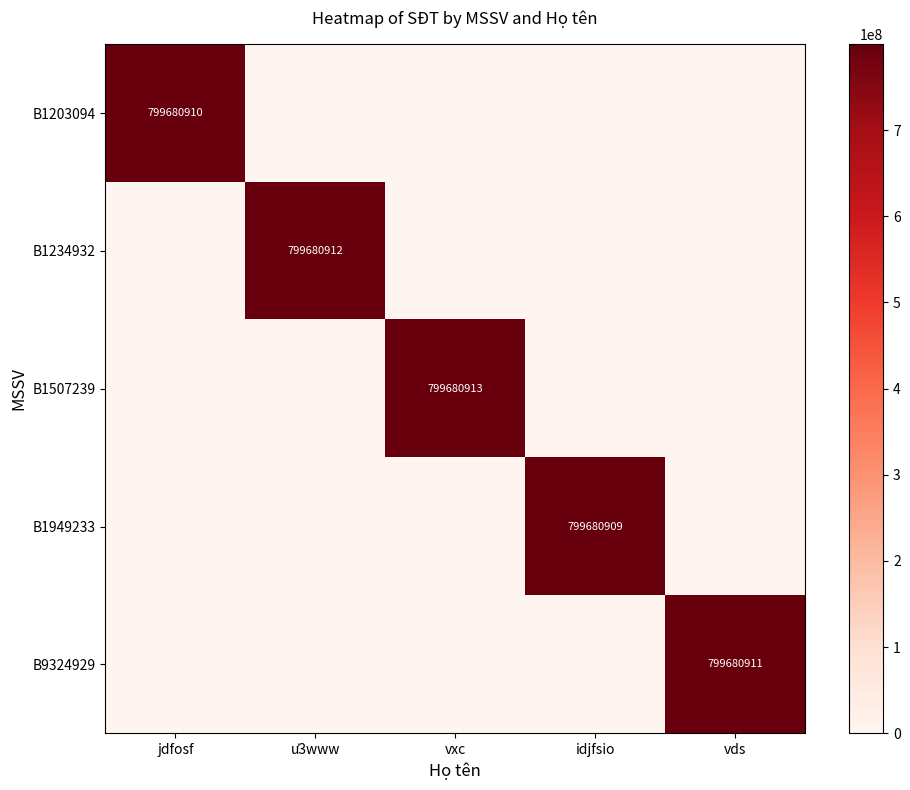

The B9324929 series shows 799680911 at vds. True or false?

True